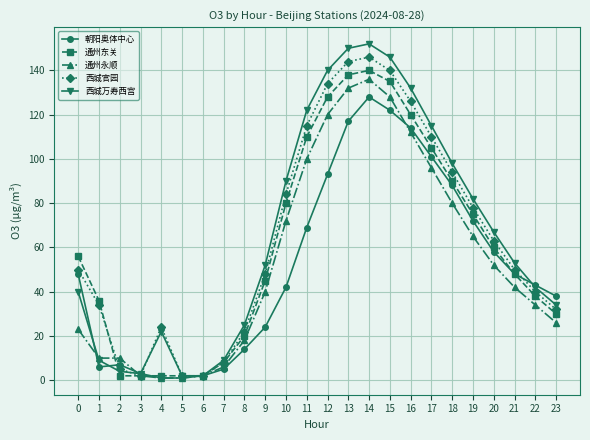

Which series has the largest total across all categories?

西城万寿西宫